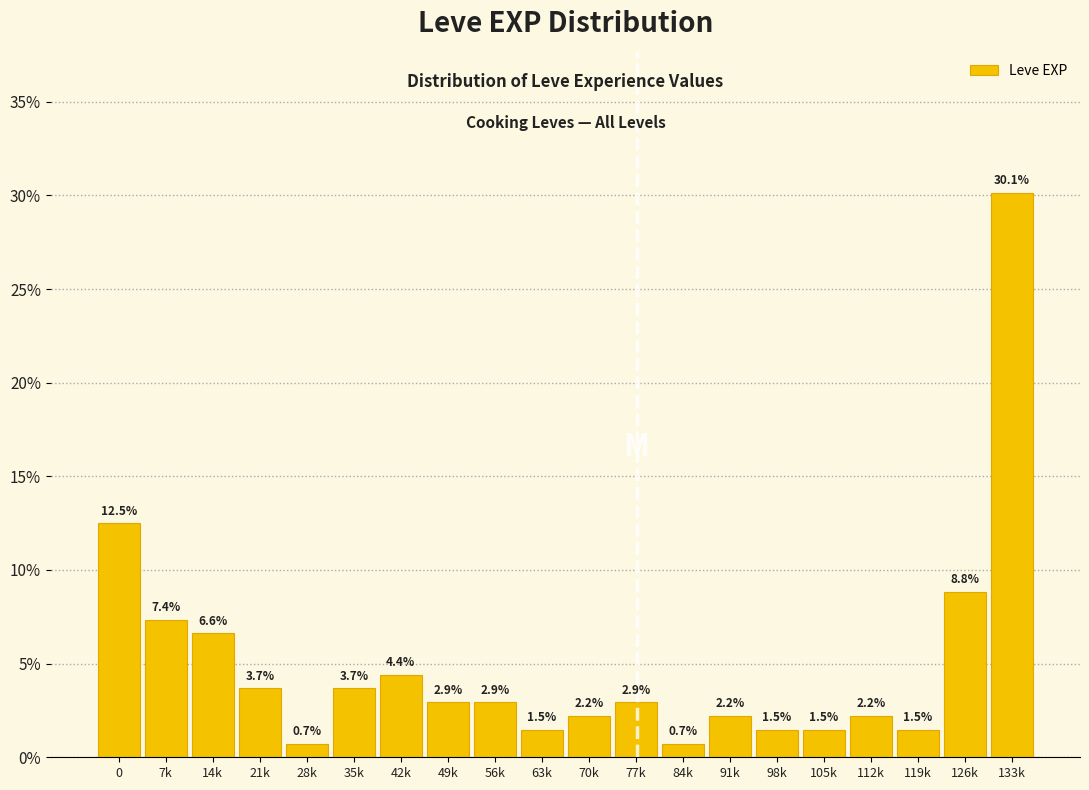

Reading left to right, list all the values displayed in this chart.

0=12.5	7k=7.4	14k=6.6	21k=3.7	28k=0.7	35k=3.7	42k=4.4	49k=2.9	56k=2.9	63k=1.5	70k=2.2	77k=2.9	84k=0.7	91k=2.2	98k=1.5	105k=1.5	112k=2.2	119k=1.5	126k=8.8	133k=30.1